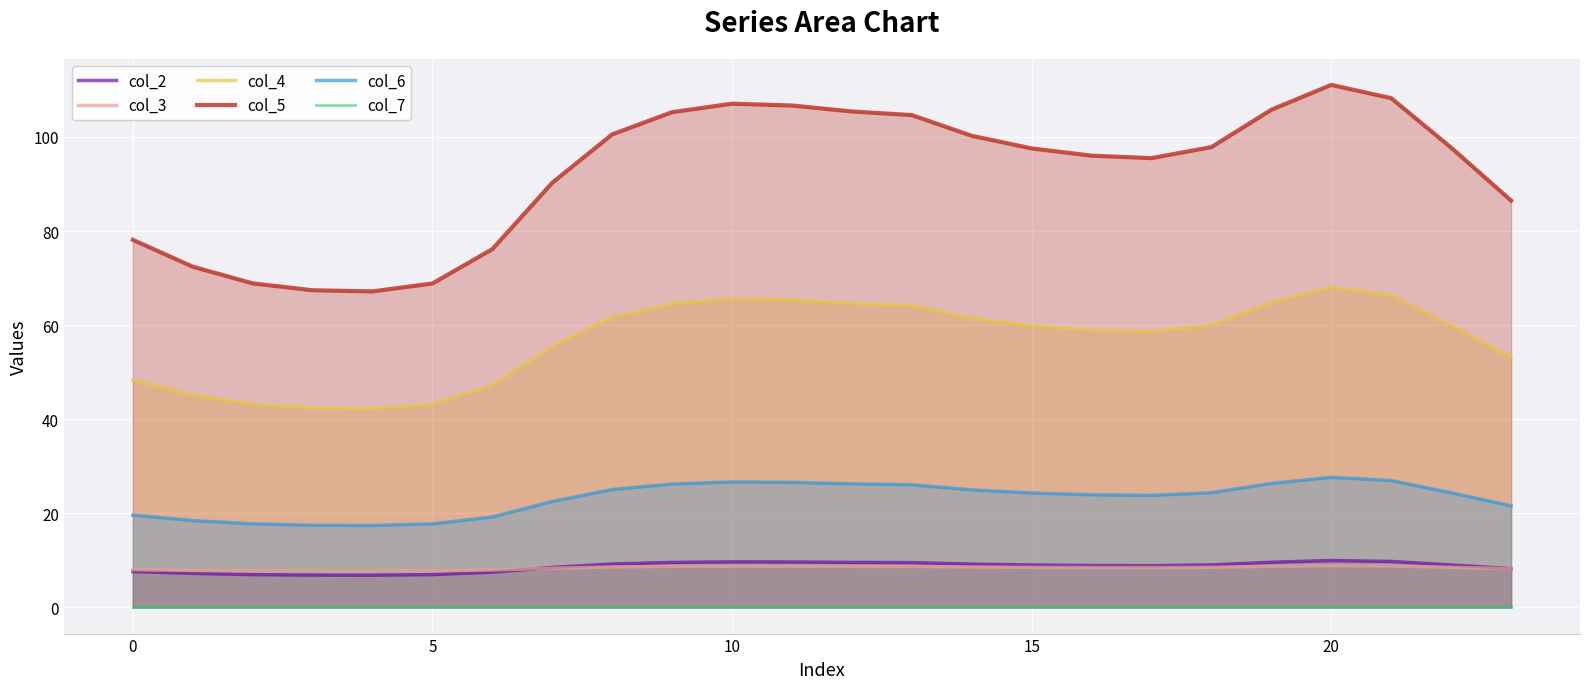

What is the label of the 1st point from the right?

23